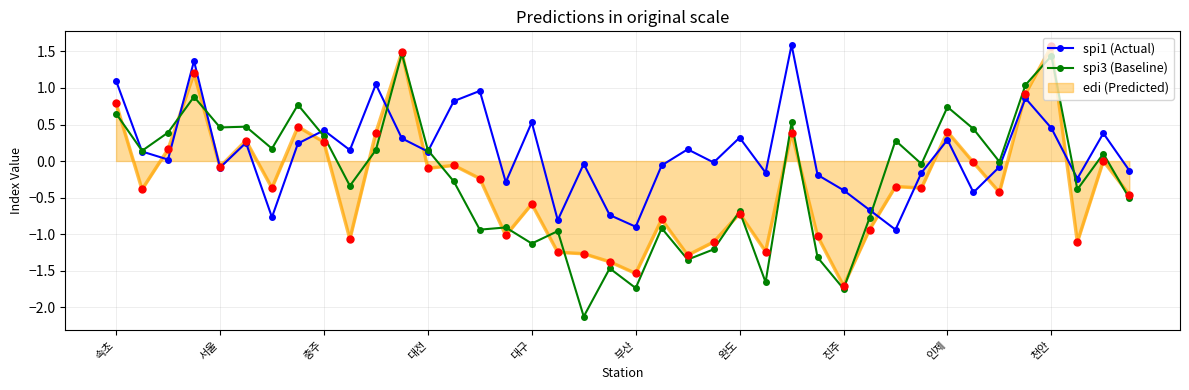

Which series has the largest total across all categories?

spi1 (Actual)